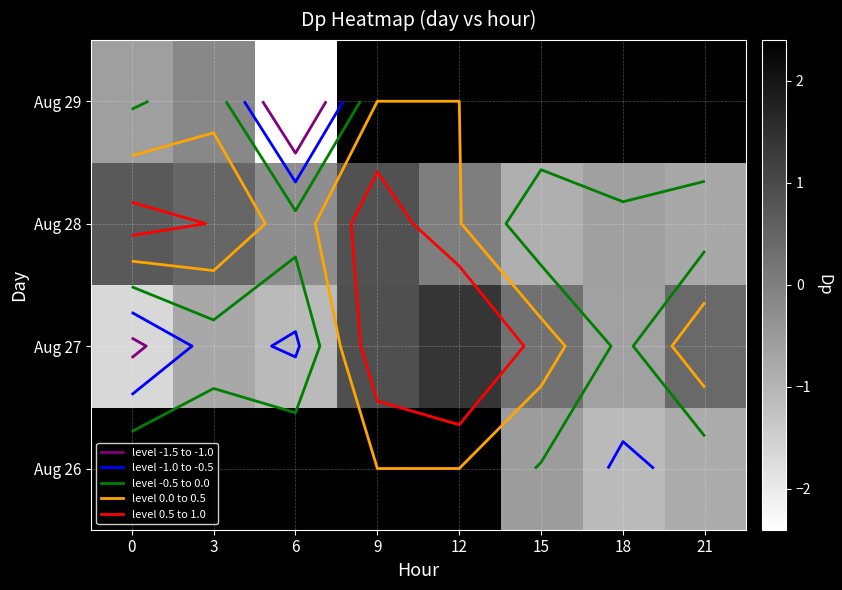

At which label does Aug 27 reach its peak?

12